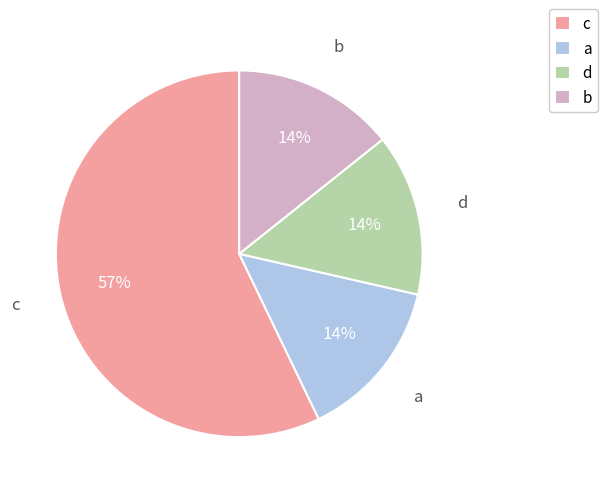

To the nearest percent, what is the difference between the d and b slice percentages?

0%